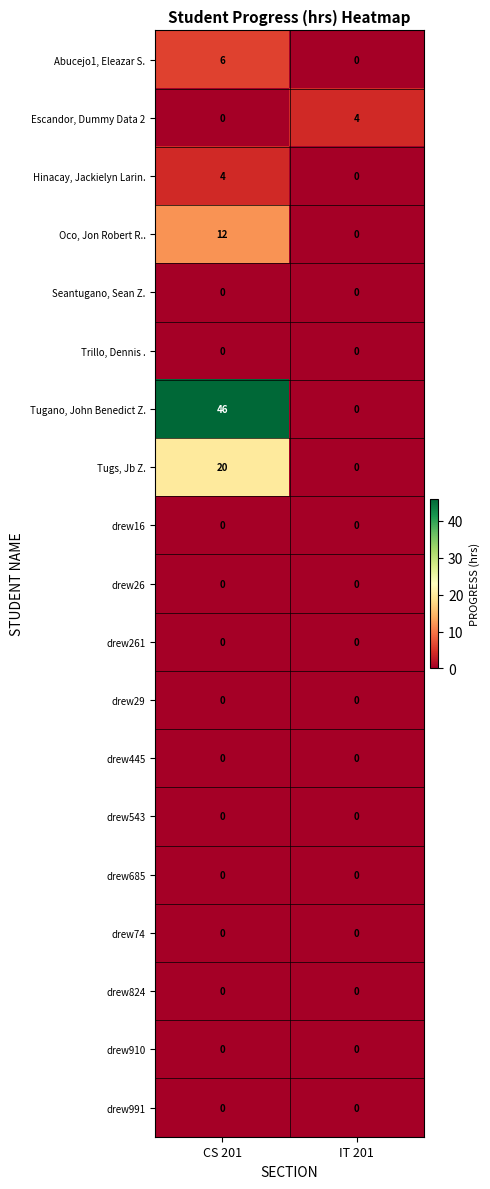

At how many categories does at least one series exceed 12?

1